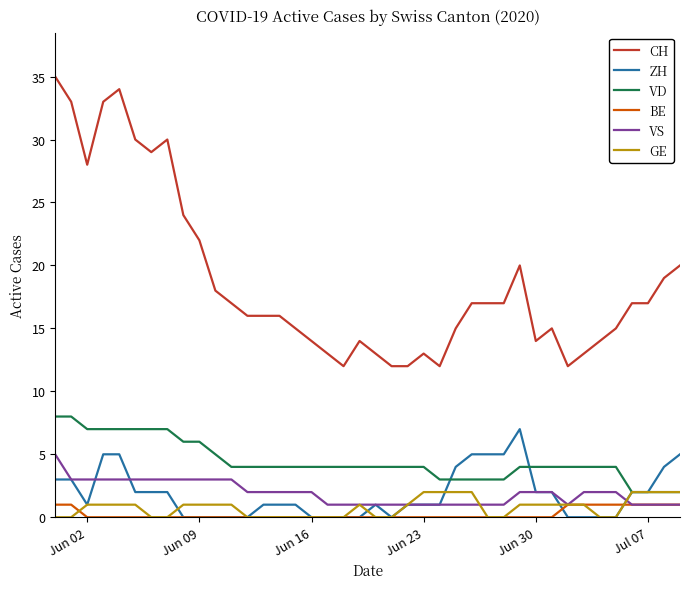

Reading right to left, transcribe all the data shown in this chart.

CH: 20	19	17	17	15	14	13	12	15	14	20	17	17	17	15	12	13	12	12	13	14	12	13	14	15	16	16	16	17	18	22	24	30	29	30	34	33	28	33	35
ZH: 5	4	2	2	0	0	0	0	2	2	7	5	5	5	4	1	1	1	0	1	0	0	0	0	1	1	1	0	0	0	0	0	2	2	2	5	5	1	3	3
VD: 2	2	2	2	4	4	4	4	4	4	4	3	3	3	3	3	4	4	4	4	4	4	4	4	4	4	4	4	4	5	6	6	7	7	7	7	7	7	8	8
BE: 1	1	1	1	1	1	1	1	0	0	0	0	0	0	0	0	0	0	0	0	0	0	0	0	0	0	0	0	0	0	0	0	0	0	0	0	0	0	1	1
VS: 1	1	1	1	2	2	2	1	2	2	2	1	1	1	1	1	1	1	1	1	1	1	1	2	2	2	2	2	3	3	3	3	3	3	3	3	3	3	3	5
GE: 2	2	2	2	0	0	1	1	1	1	1	0	0	2	2	2	2	1	0	0	1	0	0	0	0	0	0	0	1	1	1	1	0	0	1	1	1	1	0	0